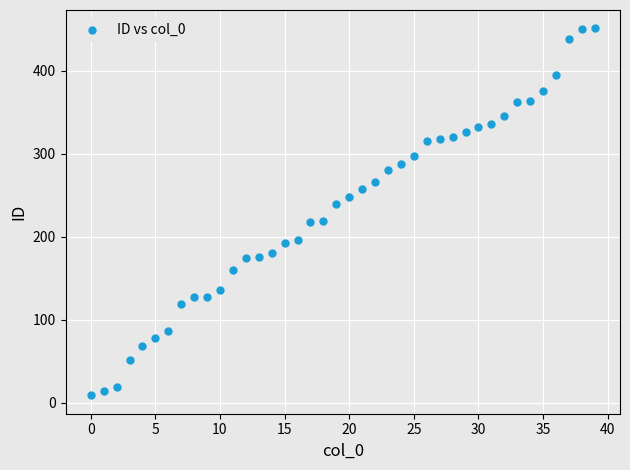

What is the range of Y values (max minus min)?

442